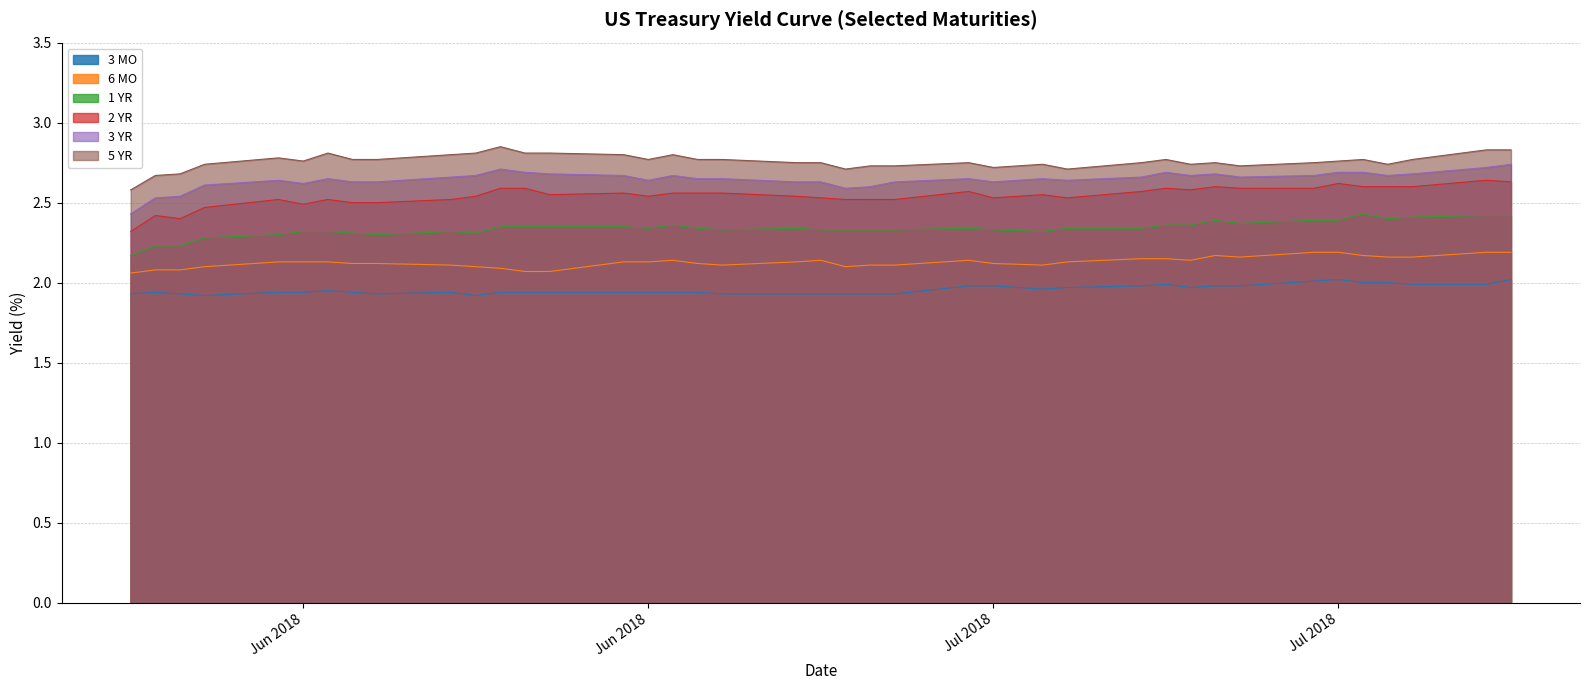

List the labels in order of 3_YR value, smallest first.

5/29/2018, 5/30/2018, 5/31/2018, 6/27/2018, 6/28/2018, 6/1/2018, 6/5/2018, 7/3/2018, 6/29/2018, 6/26/2018, 6/25/2018, 6/8/2018, 6/7/2018, 7/6/2018, 6/19/2018, 6/4/2018, 7/5/2018, 7/2/2018, 6/22/2018, 6/21/2018, 6/6/2018, 7/13/2018, 7/9/2018, 6/11/2018, 7/19/2018, 7/16/2018, 7/11/2018, 6/20/2018, 6/18/2018, 6/12/2018, 7/20/2018, 7/12/2018, 6/15/2018, 7/18/2018, 7/17/2018, 7/10/2018, 6/14/2018, 6/13/2018, 7/23/2018, 7/24/2018